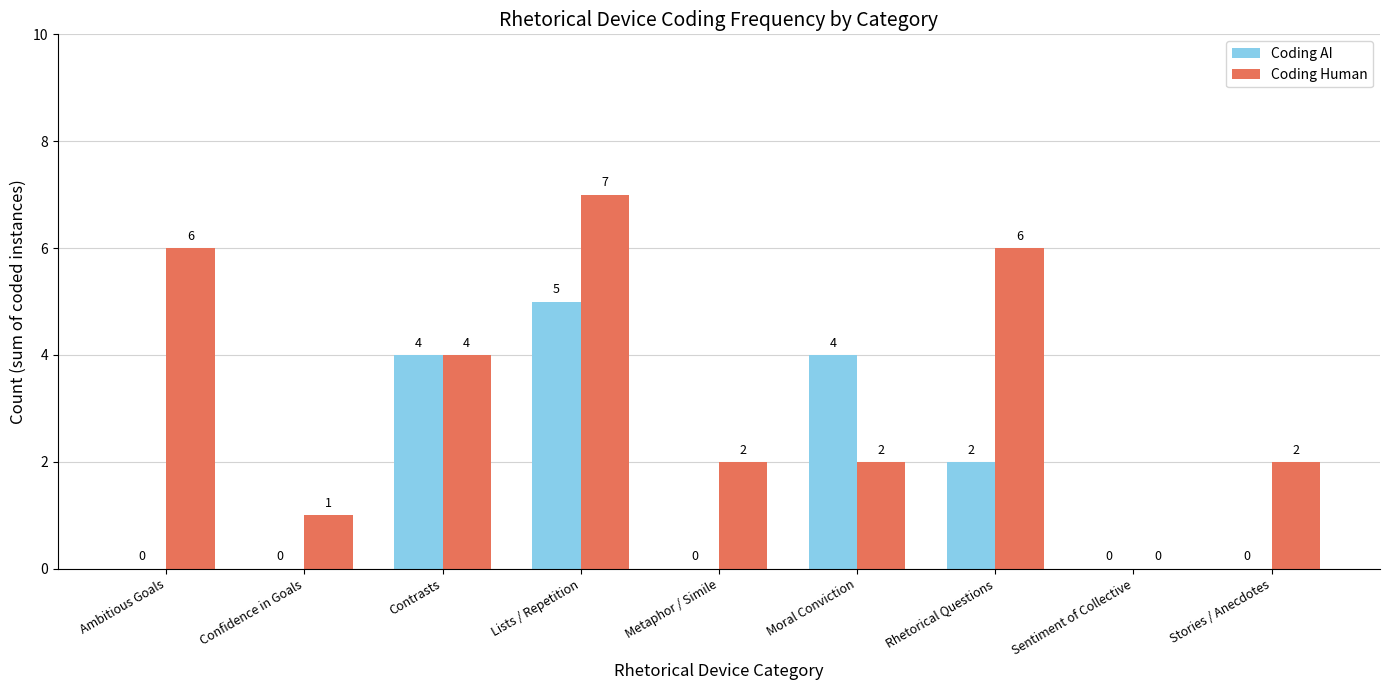

True or false: Coding Human has a value of -5 at Sentiment of Collective.

False